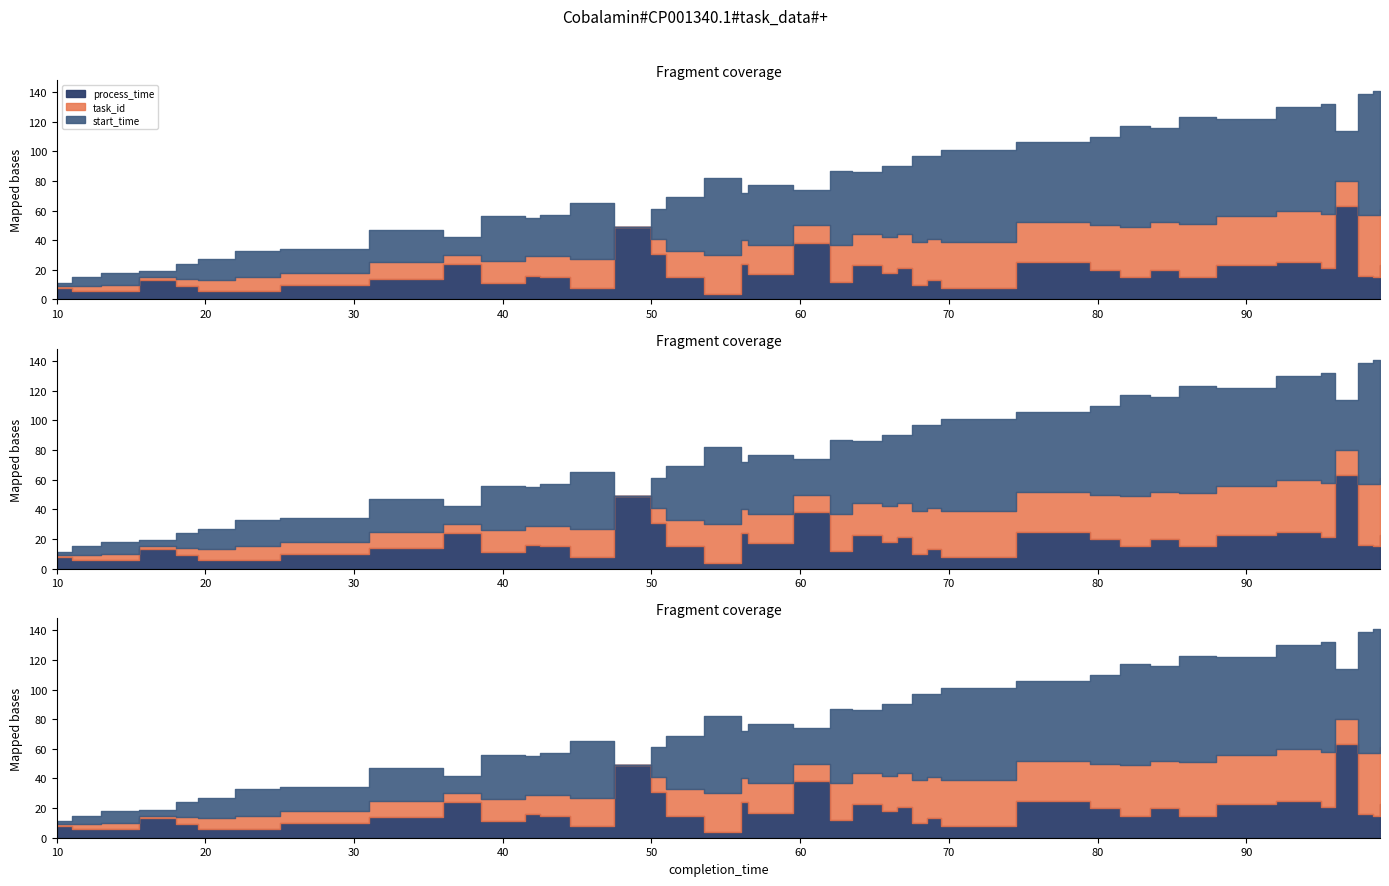

After their last crossing, which series has the higher values: start_time or process_time?

start_time